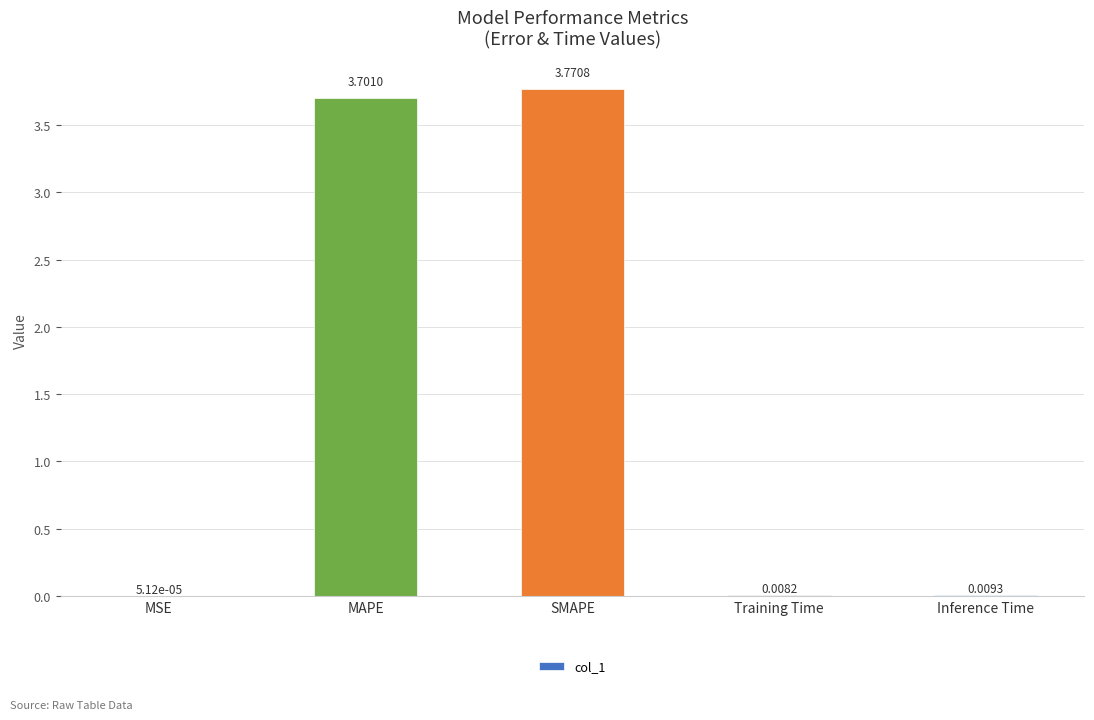

What is the change in value from SMAPE to Inference Time?

-3.8